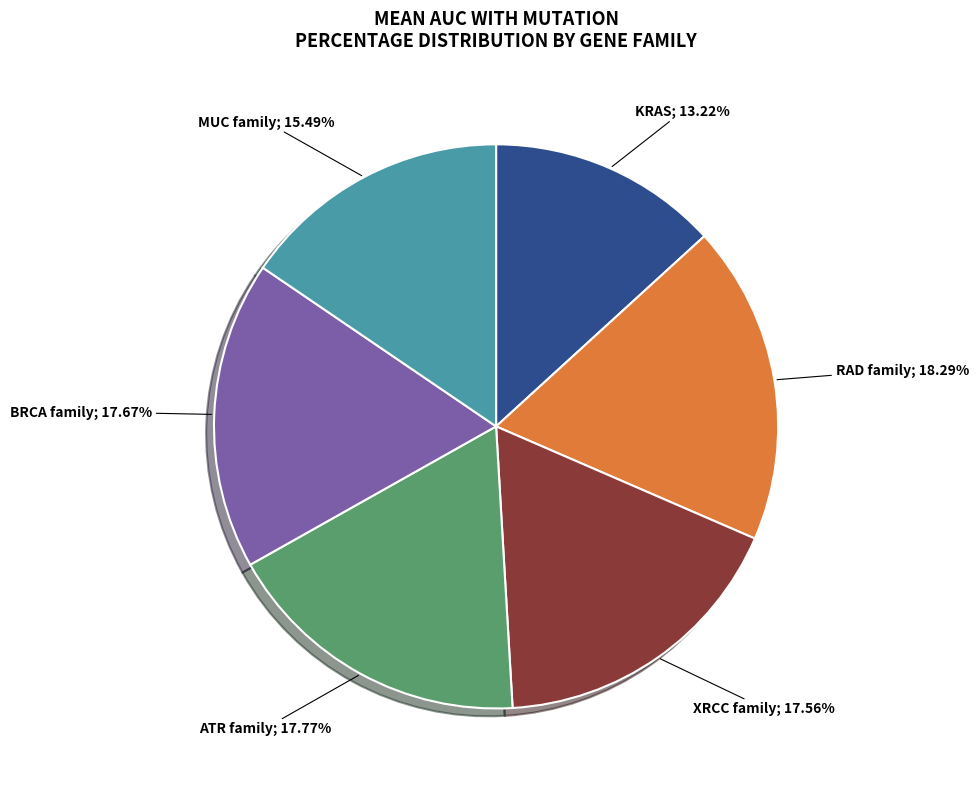

Does any single category account for the majority?

No